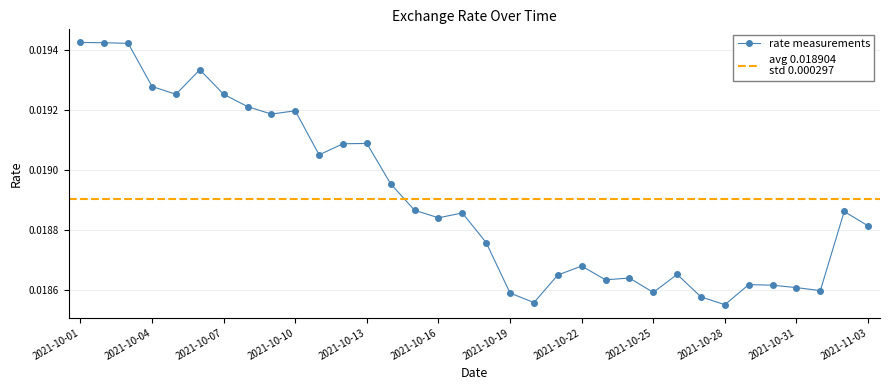

How many rate measurements values are between 0 and 1?

34